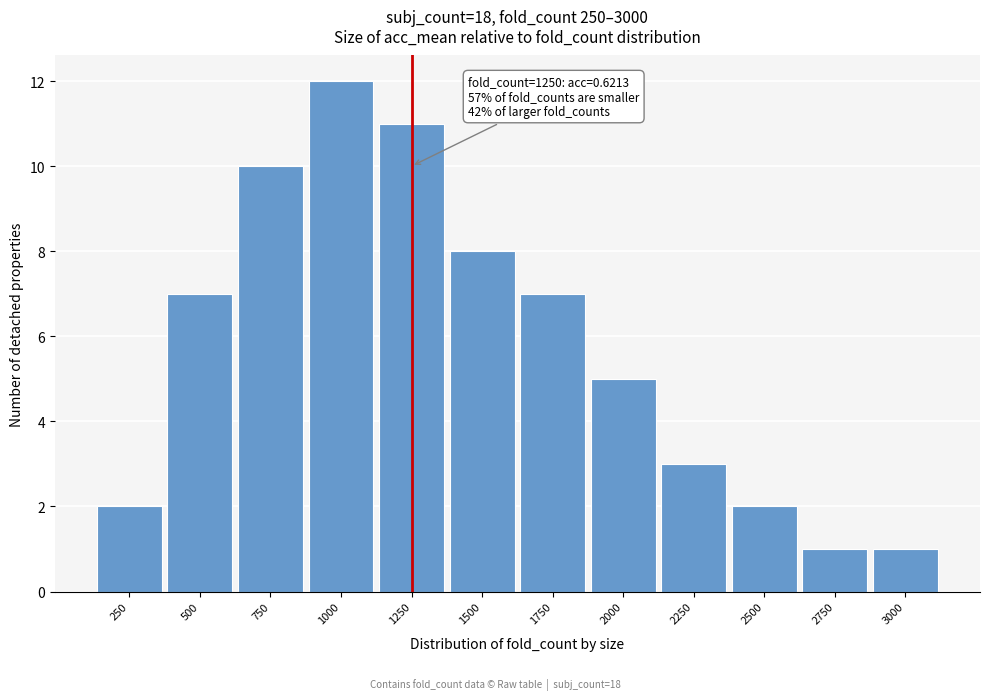

Reading left to right, list all the values displayed in this chart.

2	7	10	12	11	8	7	5	3	2	1	1